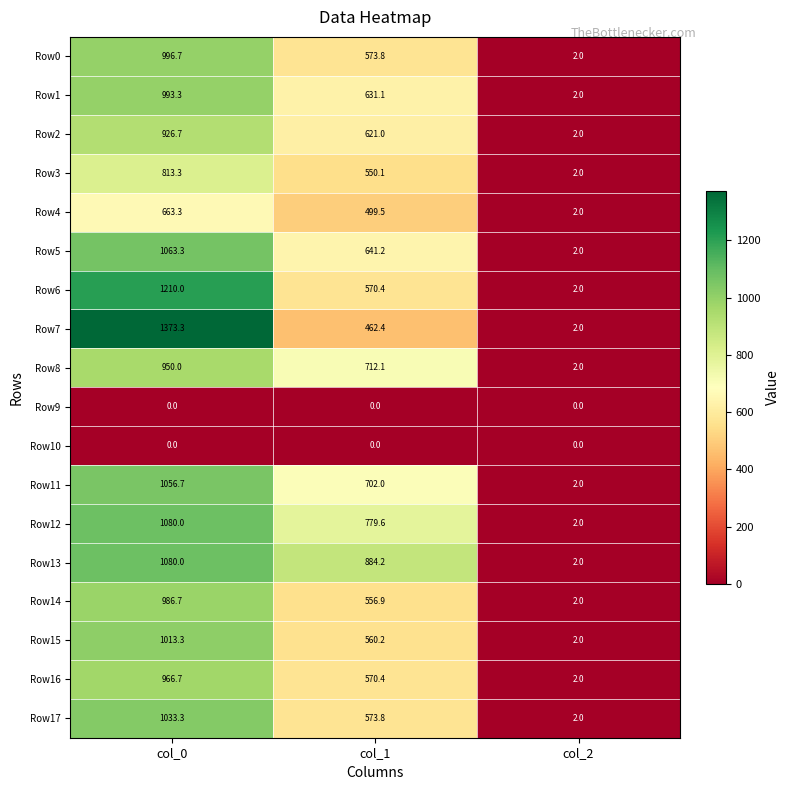

What is the difference between the second highest and minimum values in the Row4 series?

497.5